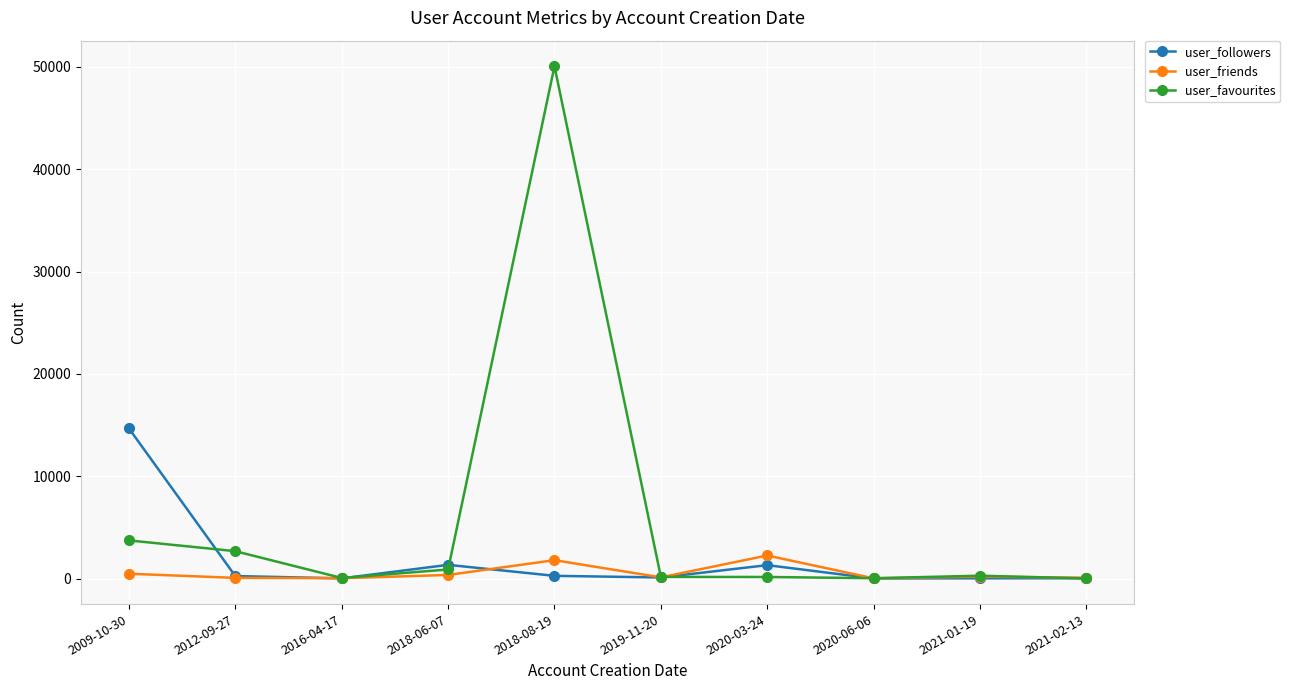

What is the label of the 9th point from the right?

2012-09-27